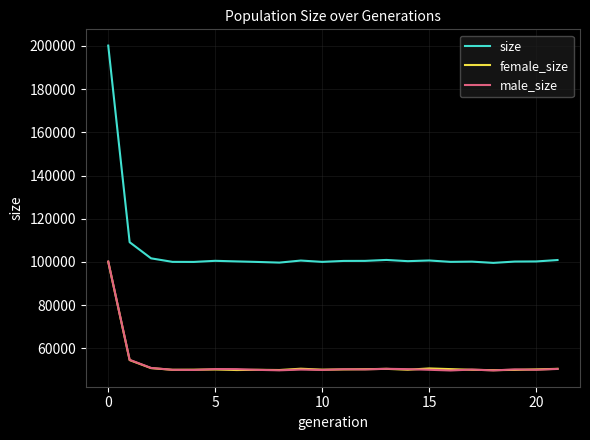

True or false: size and male_size cross at least once.

False